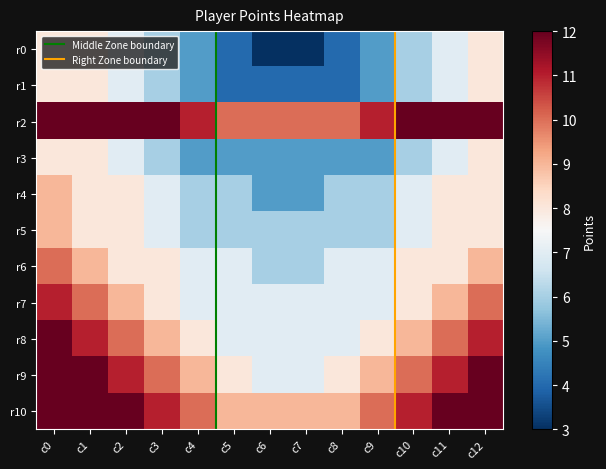

What is the difference between the highest and lowest values at c4?

6